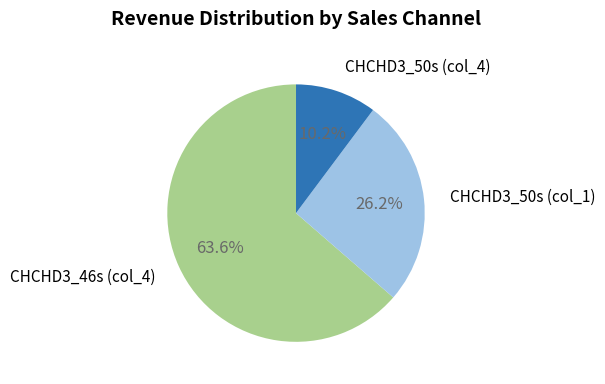

To the nearest percent, what is the difference between the largest and smallest slice percentages?

53%